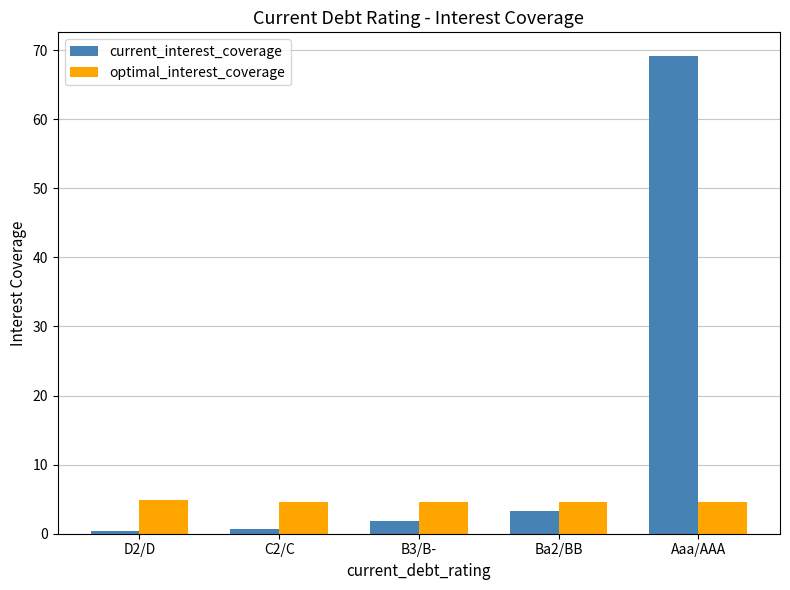

Which category has the highest value across all series?

Aaa/AAA